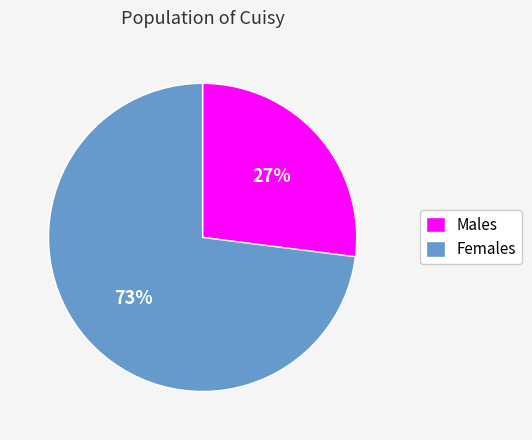

Combined, do Females and Males account for over 50%?

Yes